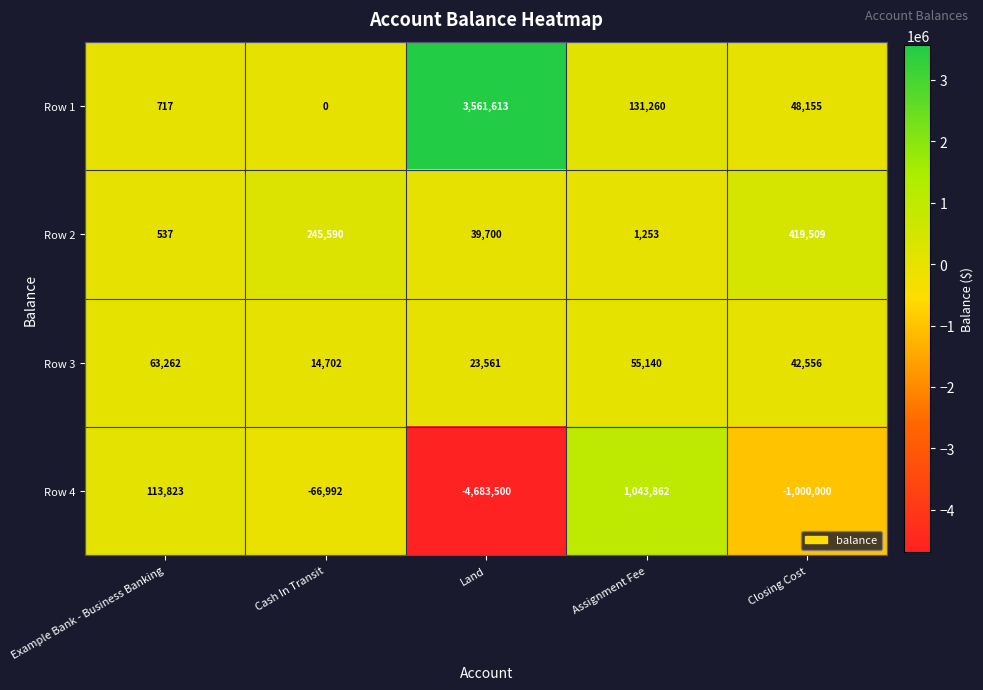

Reading right to left, list all the values displayed in this chart.

Row 1: Closing Cost=48155	Assignment Fee=131260	Land=3561613	Cash In Transit=0	Example Bank - Business Banking=717
Row 2: Closing Cost=419509	Assignment Fee=1253	Land=39700	Cash In Transit=245590	Example Bank - Business Banking=537
Row 3: Closing Cost=42556	Assignment Fee=55140	Land=23561	Cash In Transit=14702	Example Bank - Business Banking=63262
Row 4: Closing Cost=-1000000	Assignment Fee=1043862	Land=-4683500	Cash In Transit=-66992	Example Bank - Business Banking=113823